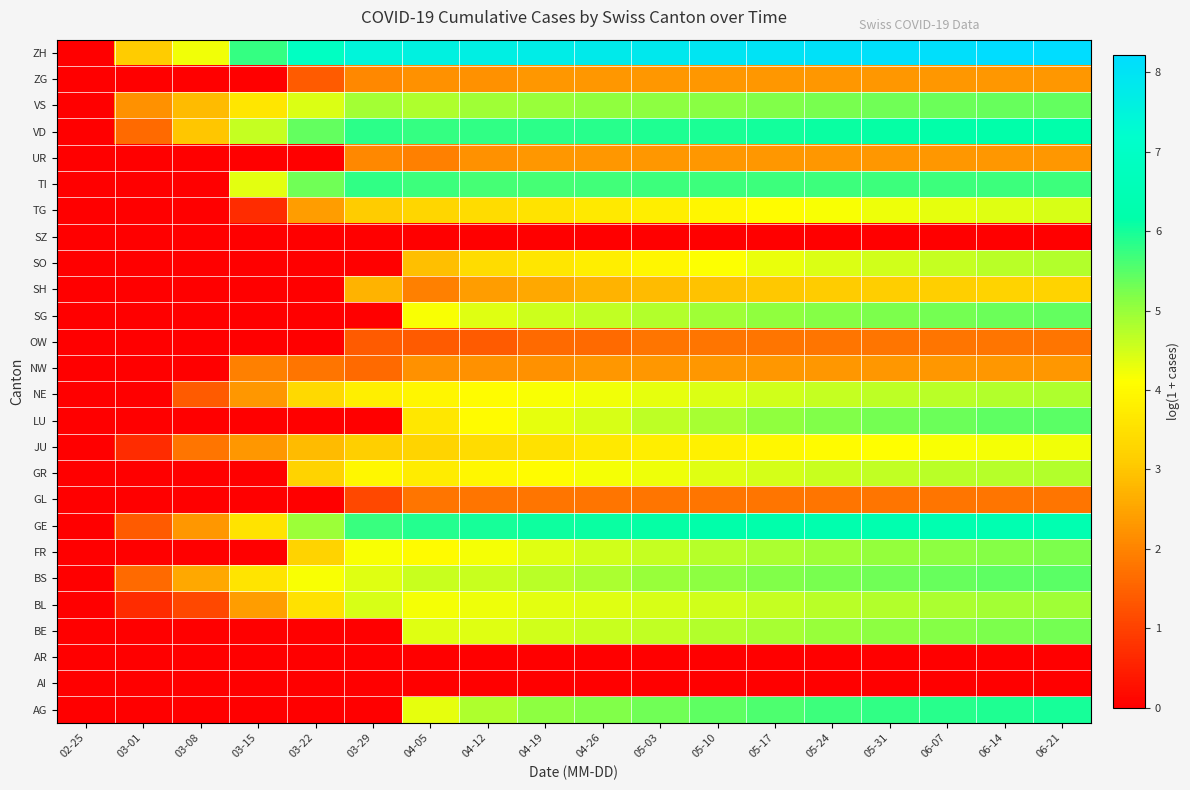

Reading left to right, extract all data points from this chart.

AG: 02-25=0.0	03-01=0.0	03-08=0.0	03-15=0.0	03-22=0.0	03-29=0.0	04-05=4.3	04-12=4.8	04-19=5.1	04-26=5.2	05-03=5.3	05-10=5.4	05-17=5.6	05-24=5.7	05-31=5.8	06-07=5.9	06-14=5.9	06-21=6.0
AI: 02-25=0.0	03-01=0.0	03-08=0.0	03-15=0.0	03-22=0.0	03-29=0.0	04-05=0.0	04-12=0.0	04-19=0.0	04-26=0.0	05-03=0.0	05-10=0.0	05-17=0.0	05-24=0.0	05-31=0.0	06-07=0.0	06-14=0.0	06-21=0.0
AR: 02-25=0.0	03-01=0.0	03-08=0.0	03-15=0.0	03-22=0.0	03-29=0.0	04-05=0.0	04-12=0.0	04-19=0.0	04-26=0.0	05-03=0.0	05-10=0.0	05-17=0.0	05-24=0.0	05-31=0.0	06-07=0.0	06-14=0.0	06-21=0.0
BE: 02-25=0.0	03-01=0.0	03-08=0.0	03-15=0.0	03-22=0.0	03-29=0.0	04-05=4.4	04-12=4.4	04-19=4.5	04-26=4.6	05-03=4.6	05-10=4.8	05-17=4.9	05-24=5.0	05-31=5.1	06-07=5.2	06-14=5.2	06-21=5.3
BL: 02-25=0.0	03-01=0.7	03-08=1.1	03-15=2.4	03-22=3.5	03-29=4.4	04-05=4.2	04-12=4.3	04-19=4.3	04-26=4.4	05-03=4.4	05-10=4.5	05-17=4.6	05-24=4.7	05-31=4.8	06-07=4.8	06-14=4.9	06-21=4.9
BS: 02-25=0.0	03-01=1.6	03-08=2.6	03-15=3.6	03-22=4.1	03-29=4.4	04-05=4.6	04-12=4.6	04-19=4.7	04-26=4.8	05-03=5.0	05-10=5.1	05-17=5.2	05-24=5.3	05-31=5.3	06-07=5.4	06-14=5.4	06-21=5.5
FR: 02-25=0.0	03-01=0.0	03-08=0.0	03-15=0.0	03-22=3.2	03-29=4.2	04-05=4.0	04-12=4.2	04-19=4.4	04-26=4.5	05-03=4.6	05-10=4.7	05-17=4.8	05-24=4.9	05-31=5.0	06-07=5.1	06-14=5.2	06-21=5.2
GE: 02-25=0.0	03-01=1.4	03-08=2.3	03-15=3.6	03-22=5.0	03-29=5.7	04-05=5.9	04-12=6.0	04-19=6.0	04-26=6.1	05-03=6.1	05-10=6.2	05-17=6.2	05-24=6.3	05-31=6.3	06-07=6.3	06-14=6.4	06-21=6.4
GL: 02-25=0.0	03-01=0.0	03-08=0.0	03-15=0.0	03-22=0.0	03-29=1.1	04-05=1.8	04-12=1.8	04-19=1.8	04-26=1.8	05-03=1.8	05-10=1.8	05-17=1.8	05-24=1.8	05-31=1.8	06-07=1.8	06-14=1.8	06-21=1.8
GR: 02-25=0.0	03-01=0.0	03-08=0.0	03-15=0.0	03-22=3.2	03-29=4.0	04-05=3.7	04-12=4.0	04-19=4.1	04-26=4.2	05-03=4.3	05-10=4.4	05-17=4.5	05-24=4.6	05-31=4.6	06-07=4.7	06-14=4.7	06-21=4.8
JU: 02-25=0.0	03-01=0.7	03-08=1.8	03-15=2.3	03-22=2.8	03-29=3.2	04-05=3.3	04-12=3.4	04-19=3.5	04-26=3.7	05-03=3.8	05-10=3.9	05-17=4.0	05-24=4.0	05-31=4.1	06-07=4.1	06-14=4.2	06-21=4.2
LU: 02-25=0.0	03-01=0.0	03-08=0.0	03-15=0.0	03-22=0.0	03-29=0.0	04-05=3.6	04-12=4.0	04-19=4.3	04-26=4.5	05-03=4.7	05-10=4.9	05-17=5.0	05-24=5.2	05-31=5.3	06-07=5.4	06-14=5.4	06-21=5.5
NE: 02-25=0.0	03-01=0.0	03-08=1.4	03-15=2.3	03-22=3.4	03-29=3.8	04-05=3.9	04-12=4.1	04-19=4.1	04-26=4.2	05-03=4.3	05-10=4.4	05-17=4.5	05-24=4.6	05-31=4.7	06-07=4.7	06-14=4.8	06-21=4.8
NW: 02-25=0.0	03-01=0.0	03-08=0.0	03-15=1.9	03-22=1.8	03-29=1.6	04-05=2.2	04-12=2.2	04-19=2.2	04-26=2.3	05-03=2.3	05-10=2.3	05-17=2.3	05-24=2.3	05-31=2.3	06-07=2.3	06-14=2.3	06-21=2.3
OW: 02-25=0.0	03-01=0.0	03-08=0.0	03-15=0.0	03-22=0.0	03-29=1.4	04-05=1.4	04-12=1.4	04-19=1.6	04-26=1.6	05-03=1.8	05-10=1.8	05-17=1.8	05-24=1.8	05-31=1.8	06-07=1.8	06-14=1.8	06-21=1.8
SG: 02-25=0.0	03-01=0.0	03-08=0.0	03-15=0.0	03-22=0.0	03-29=0.0	04-05=4.2	04-12=4.4	04-19=4.5	04-26=4.6	05-03=4.8	05-10=4.9	05-17=5.0	05-24=5.1	05-31=5.2	06-07=5.3	06-14=5.3	06-21=5.4
SH: 02-25=0.0	03-01=0.0	03-08=0.0	03-15=0.0	03-22=0.0	03-29=2.7	04-05=1.9	04-12=2.4	04-19=2.6	04-26=2.7	05-03=2.8	05-10=2.9	05-17=3.0	05-24=3.1	05-31=3.1	06-07=3.2	06-14=3.2	06-21=3.2
SO: 02-25=0.0	03-01=0.0	03-08=0.0	03-15=0.0	03-22=0.0	03-29=0.0	04-05=2.9	04-12=3.4	04-19=3.6	04-26=3.8	05-03=3.9	05-10=4.1	05-17=4.3	05-24=4.4	05-31=4.5	06-07=4.6	06-14=4.7	06-21=4.8
SZ: 02-25=0.0	03-01=0.0	03-08=0.0	03-15=0.0	03-22=0.0	03-29=0.0	04-05=0.0	04-12=0.0	04-19=0.0	04-26=0.0	05-03=0.0	05-10=0.0	05-17=0.0	05-24=0.0	05-31=0.0	06-07=0.0	06-14=0.0	06-21=0.0
TG: 02-25=0.0	03-01=0.0	03-08=0.0	03-15=0.7	03-22=2.4	03-29=3.1	04-05=3.3	04-12=3.4	04-19=3.6	04-26=3.7	05-03=3.8	05-10=3.9	05-17=4.1	05-24=4.2	05-31=4.2	06-07=4.3	06-14=4.4	06-21=4.4
TI: 02-25=0.0	03-01=0.0	03-08=0.0	03-15=4.3	03-22=5.3	03-29=5.8	04-05=5.7	04-12=5.6	04-19=5.6	04-26=5.7	05-03=5.7	05-10=5.7	05-17=5.7	05-24=5.7	05-31=5.7	06-07=5.7	06-14=5.7	06-21=5.7
UR: 02-25=0.0	03-01=0.0	03-08=0.0	03-15=0.0	03-22=0.0	03-29=2.1	04-05=1.9	04-12=2.2	04-19=2.3	04-26=2.3	05-03=2.3	05-10=2.3	05-17=2.3	05-24=2.3	05-31=2.3	06-07=2.3	06-14=2.3	06-21=2.3
VD: 02-25=0.0	03-01=1.6	03-08=3.0	03-15=4.6	03-22=5.4	03-29=5.8	04-05=5.8	04-12=5.8	04-19=5.8	04-26=5.9	05-03=5.9	05-10=6.0	05-17=6.0	05-24=6.1	05-31=6.1	06-07=6.1	06-14=6.2	06-21=6.2
VS: 02-25=0.0	03-01=2.2	03-08=2.8	03-15=3.6	03-22=4.4	03-29=4.9	04-05=4.8	04-12=4.9	04-19=5.0	04-26=5.0	05-03=5.1	05-10=5.1	05-17=5.2	05-24=5.3	05-31=5.3	06-07=5.3	06-14=5.4	06-21=5.4
ZG: 02-25=0.0	03-01=0.0	03-08=0.0	03-15=0.0	03-22=1.4	03-29=2.1	04-05=2.2	04-12=2.2	04-19=2.3	04-26=2.3	05-03=2.3	05-10=2.3	05-17=2.3	05-24=2.3	05-31=2.3	06-07=2.3	06-14=2.3	06-21=2.3
ZH: 02-25=0.0	03-01=3.1	03-08=4.2	03-15=5.8	03-22=6.9	03-29=7.5	04-05=7.6	04-12=7.7	04-19=7.7	04-26=7.8	05-03=7.9	05-10=7.9	05-17=8.0	05-24=8.1	05-31=8.1	06-07=8.2	06-14=8.2	06-21=8.2